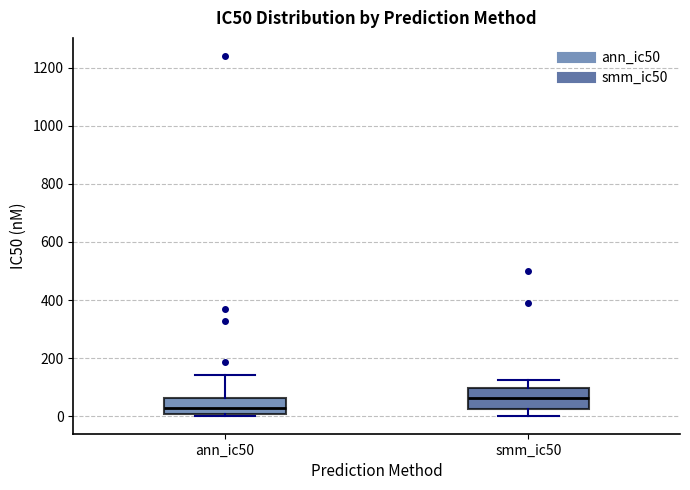

Where does the median line of the box for smm_ic50 sit on the y-axis? The values are not printed on the chart, so give them approximately, as read against the axis.

60